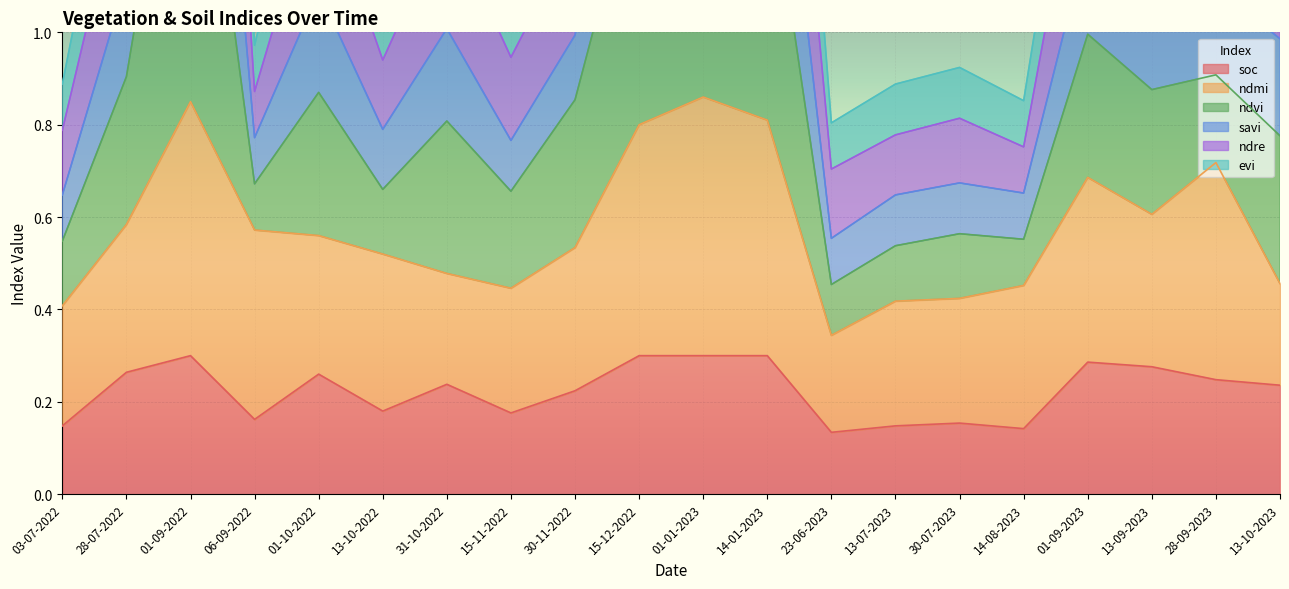

Is it true that soc equals 0.5 at 01-10-2022?

False